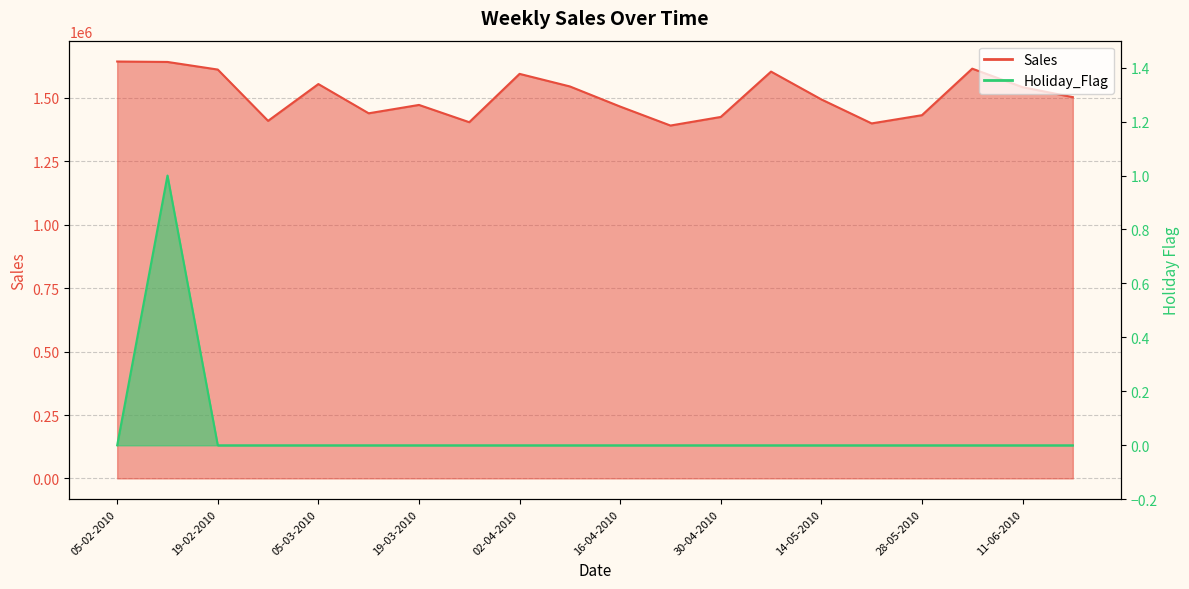

Count the number of categories in the chart.

20